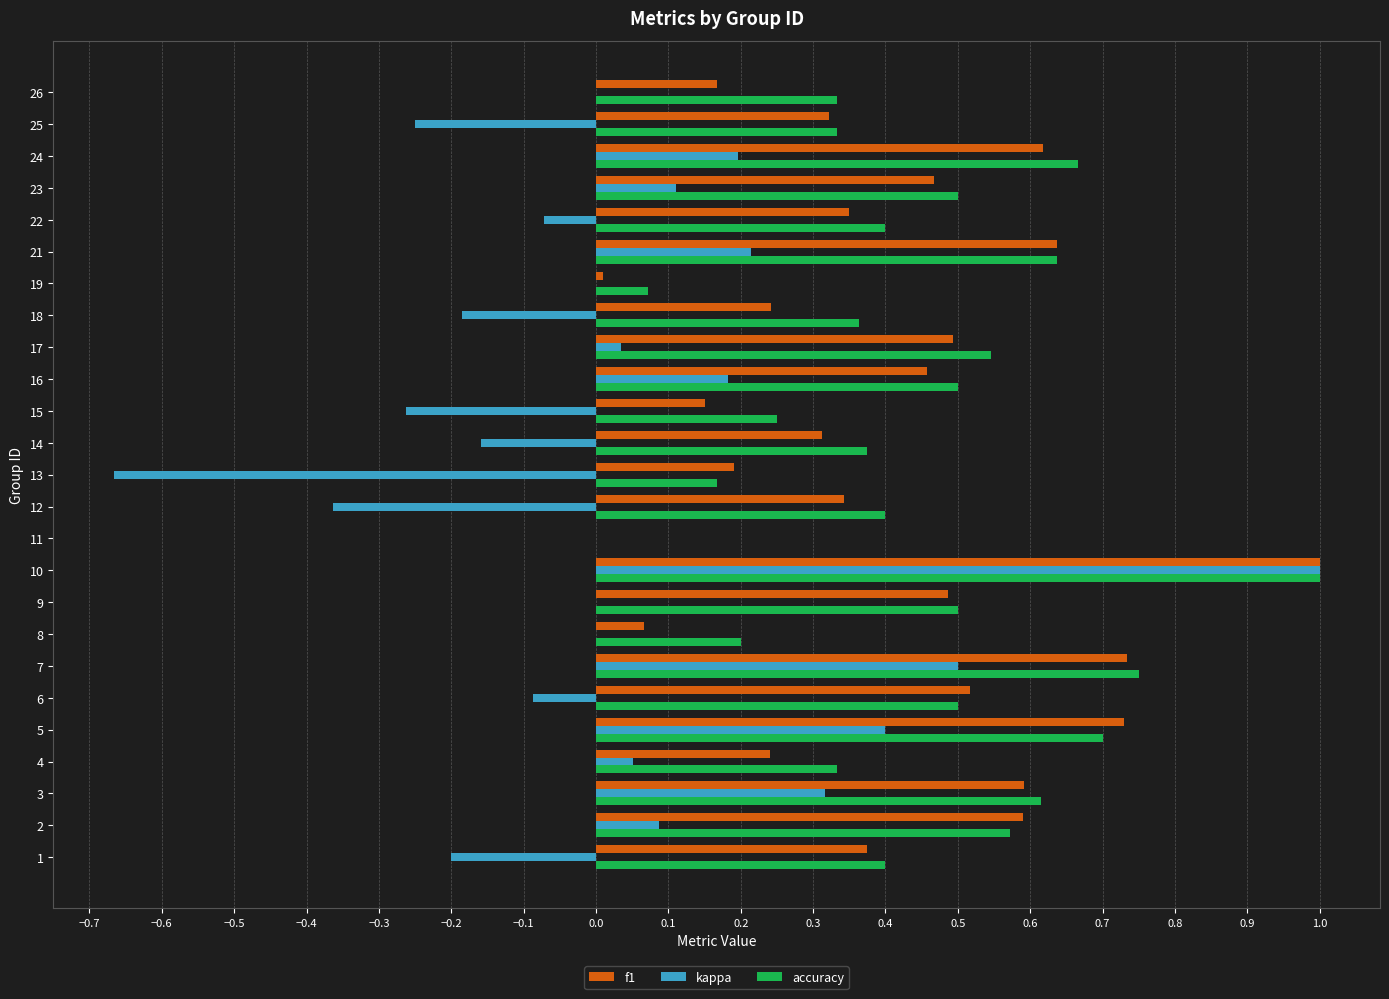

How many values in accuracy are above zero?

24